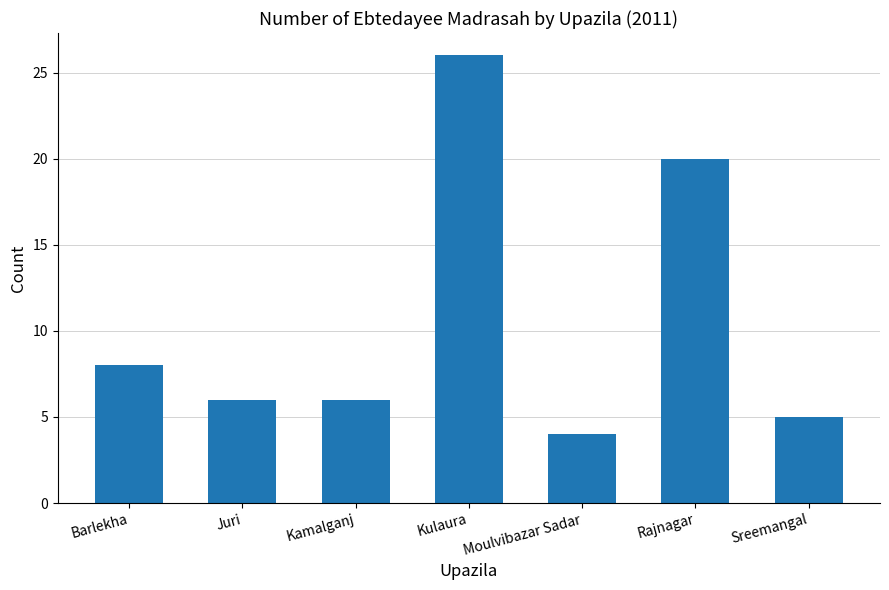

Are the bars grouped side by side (vs. stacked)?

No